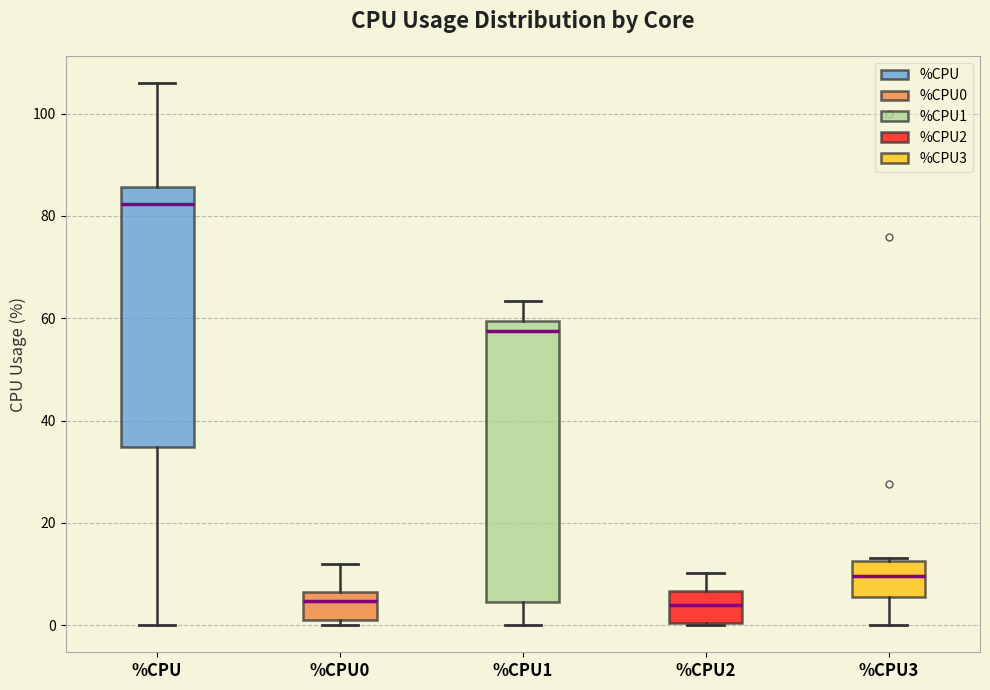

Reading left to right, read every box against the y-axis: the position of its median line, the range the box covers, and the ends of its whiskers. The values are not printed on the chart, so give them approximately, as read against the axis.

%CPU: median 82, box 34 to 86, whiskers 0 to 106
%CPU0: median 4, box 2 to 6, whiskers 0 to 12
%CPU1: median 58, box 4 to 60, whiskers 0 to 64
%CPU2: median 4, box 0 to 6, whiskers 0 to 10
%CPU3: median 10, box 6 to 12, whiskers 0 to 14